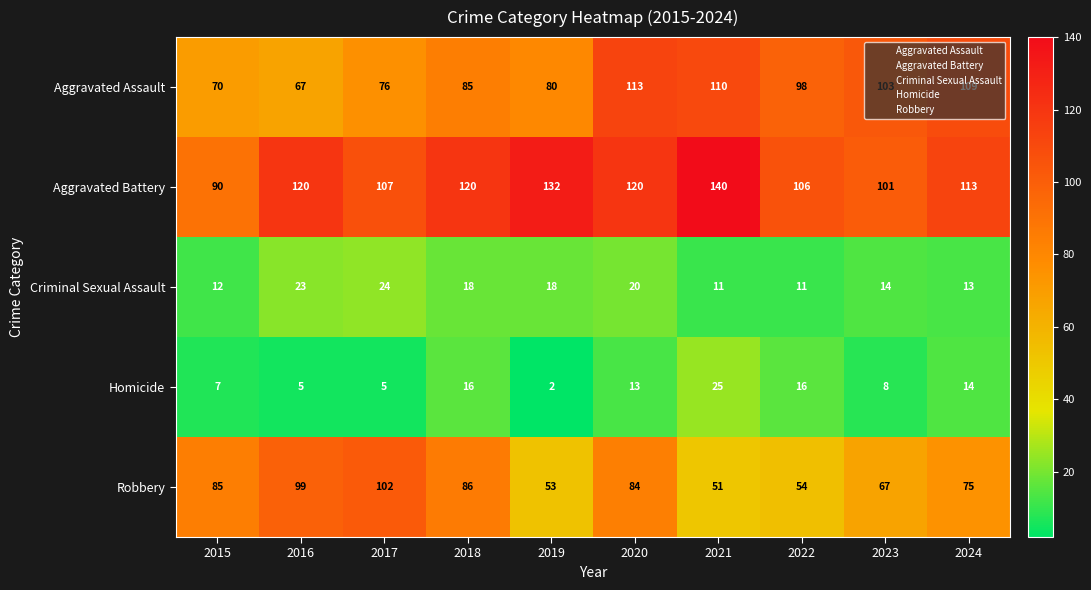

List the series in order of their peak value, highest first.

Aggravated Battery, Aggravated Assault, Robbery, Homicide, Criminal Sexual Assault